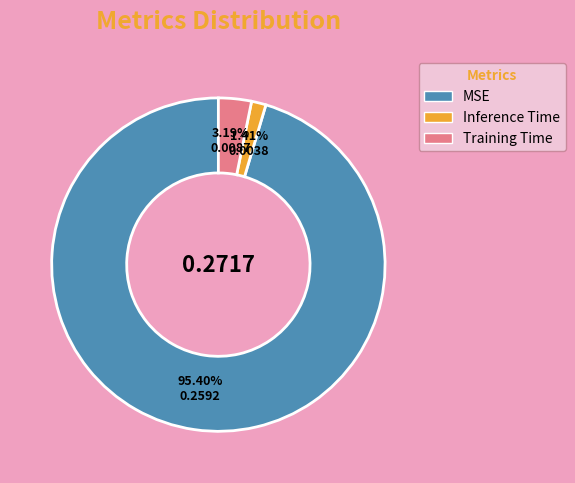

Which has a higher value, MSE or Training Time?

MSE